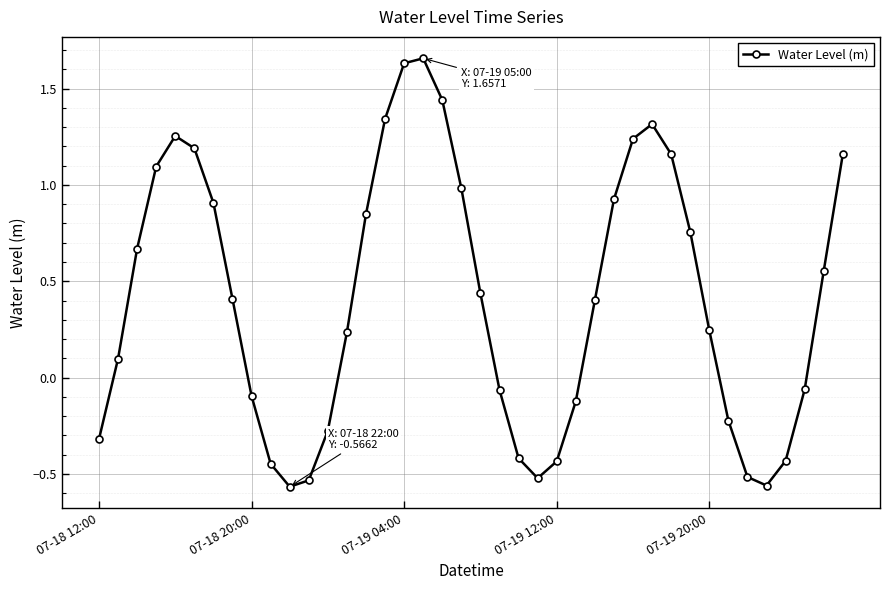

What is the difference between the maximum and second lowest values?

2.2